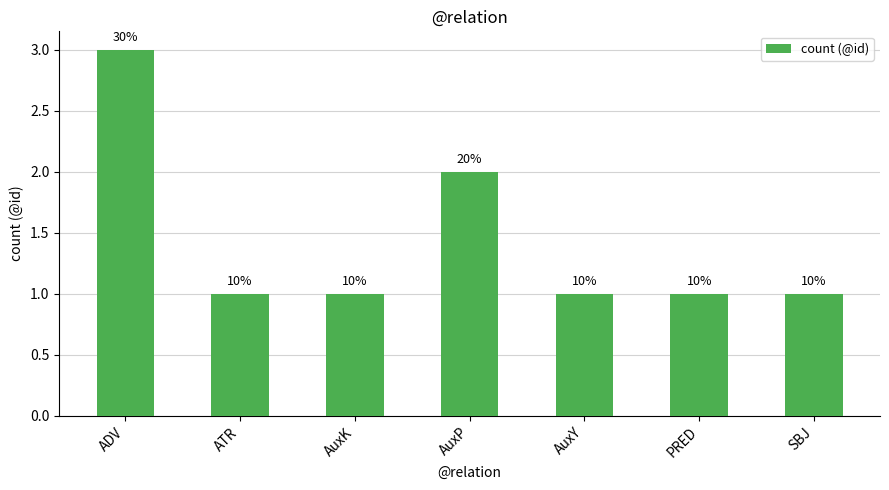

Reading left to right, transcribe all the data shown in this chart.

3	1	1	2	1	1	1